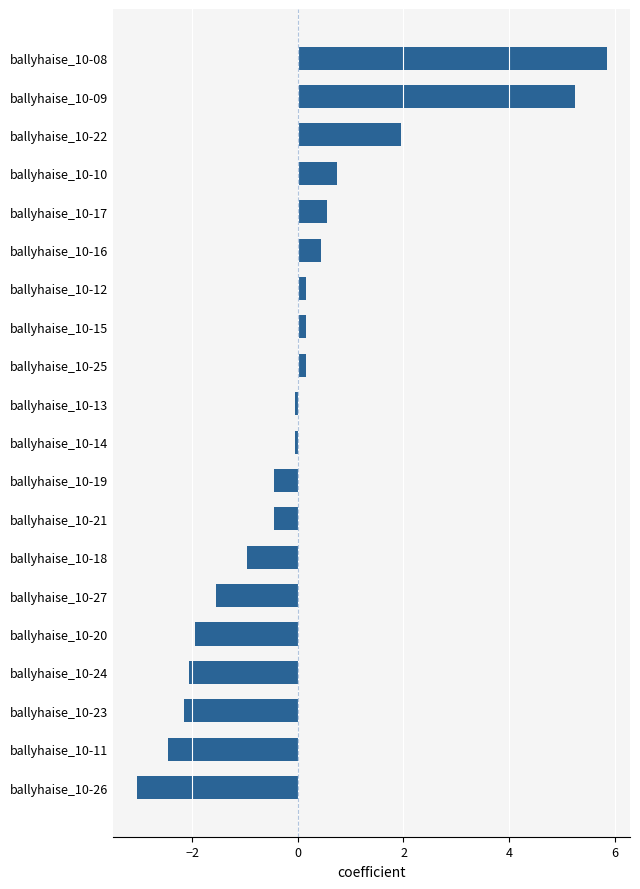

Between ballyhaise_10-11 and ballyhaise_10-23, which is larger?

ballyhaise_10-23